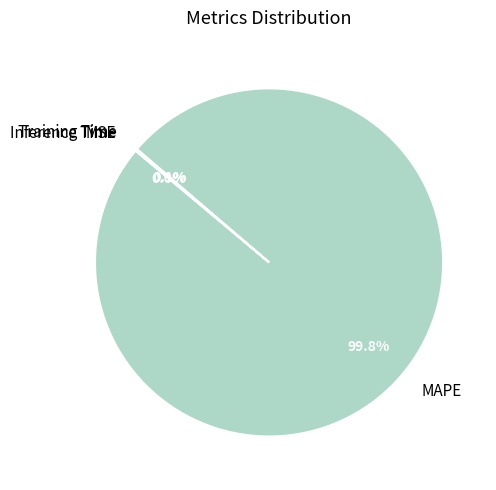

Does MAPE account for over 50% of the chart?

Yes